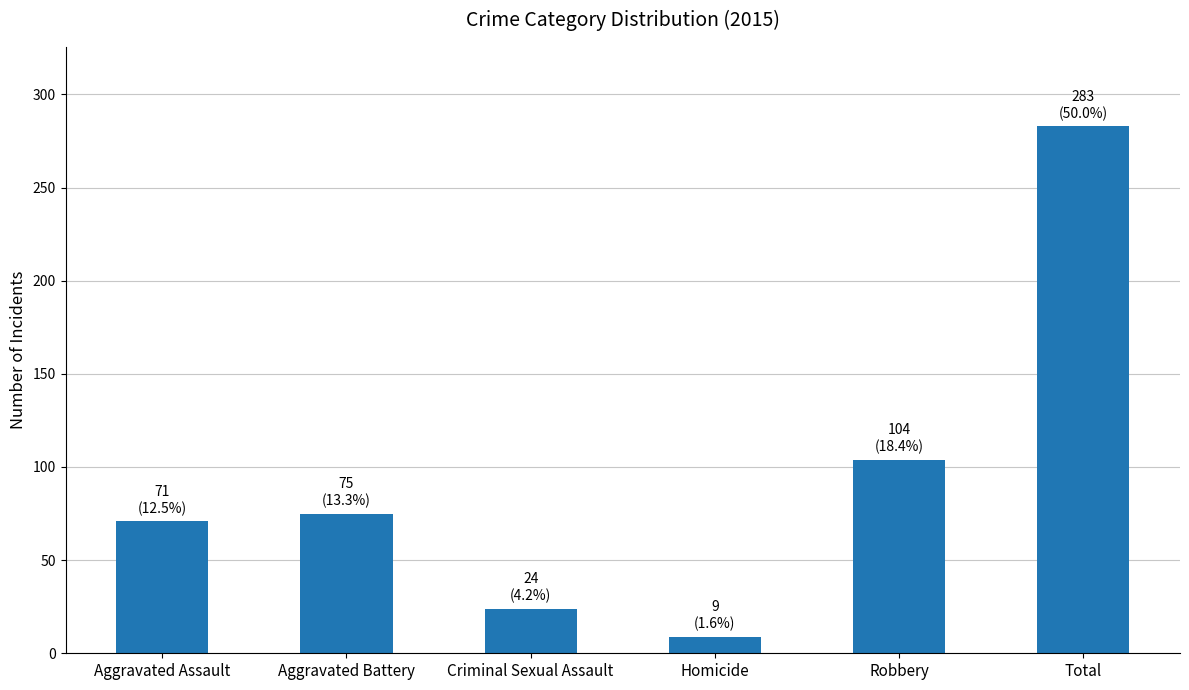

What is the maximum value shown in the chart?

283